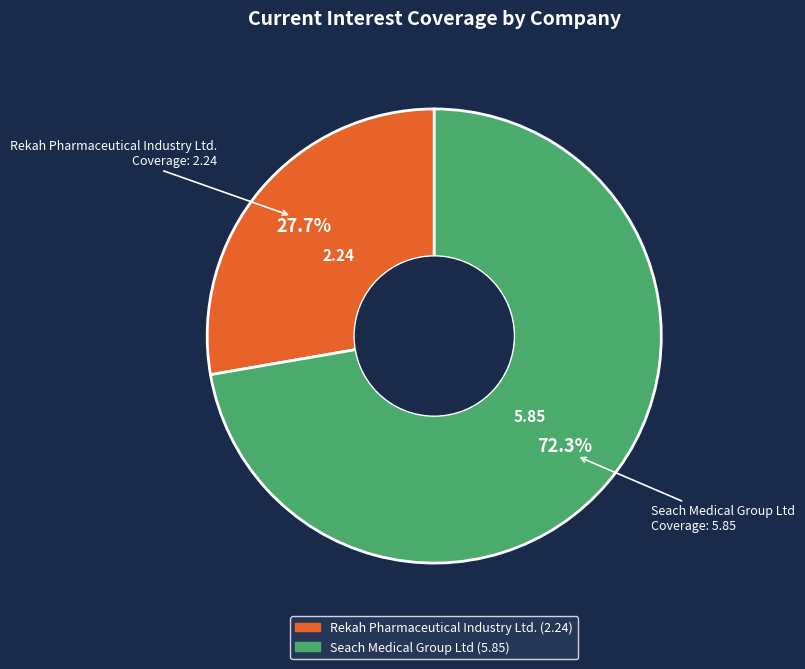

To the nearest percent, what is the difference between the largest and smallest slice percentages?

45%